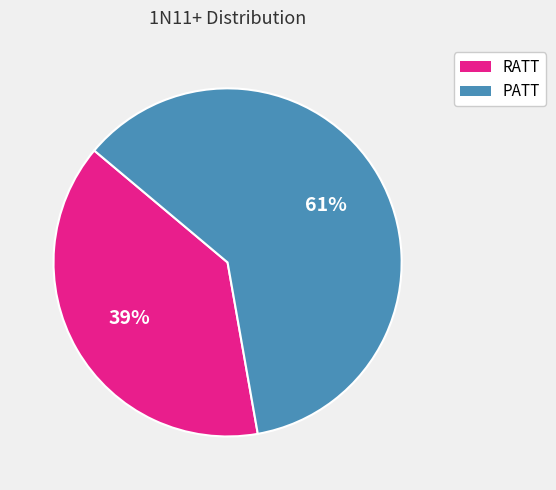

True or false: PATT accounts for 61% of the total.

True